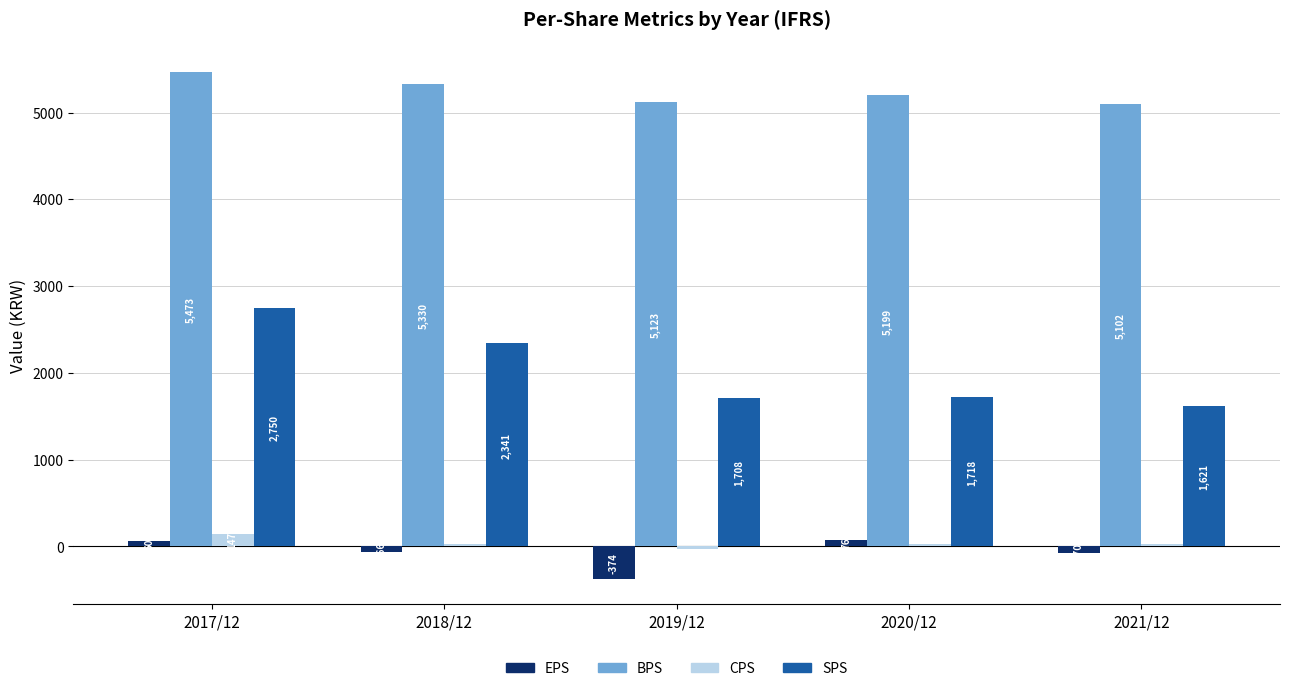

What is the total value across all series at 2019/12?

6433